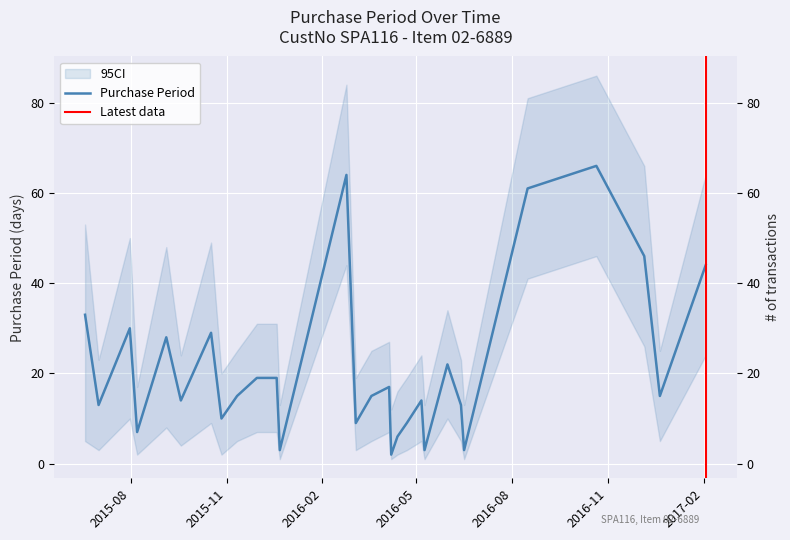

List the labels in order of value, largest first.

2016-10-21, 2016-02-24, 2016-08-16, 2016-12-06, 2017-02-03, 2015-06-18, 2015-07-31, 2015-10-17, 2015-09-04, 2016-05-31, 2015-11-30, 2015-12-19, 2016-04-05, 2015-11-11, 2016-03-19, 2016-12-21, 2015-09-18, 2016-05-06, 2015-07-01, 2016-06-13, 2015-10-27, 2016-03-04, 2016-04-22, 2015-08-07, 2016-04-13, 2015-12-22, 2016-05-09, 2016-06-16, 2016-04-07